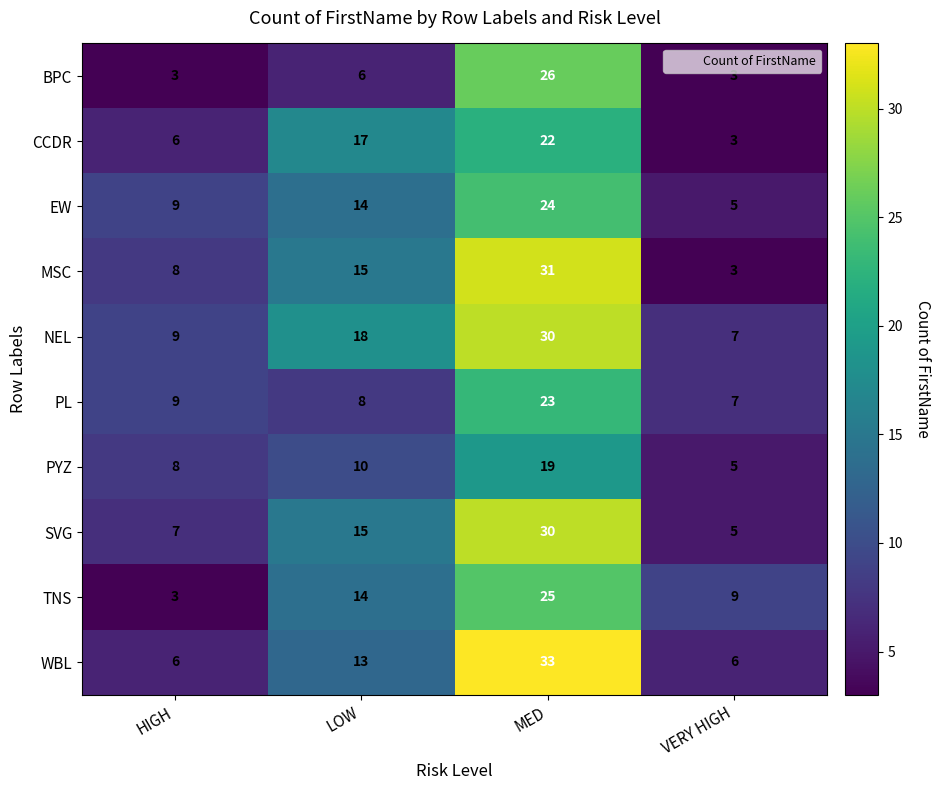

At which label does NEL reach its minimum?

VERY HIGH